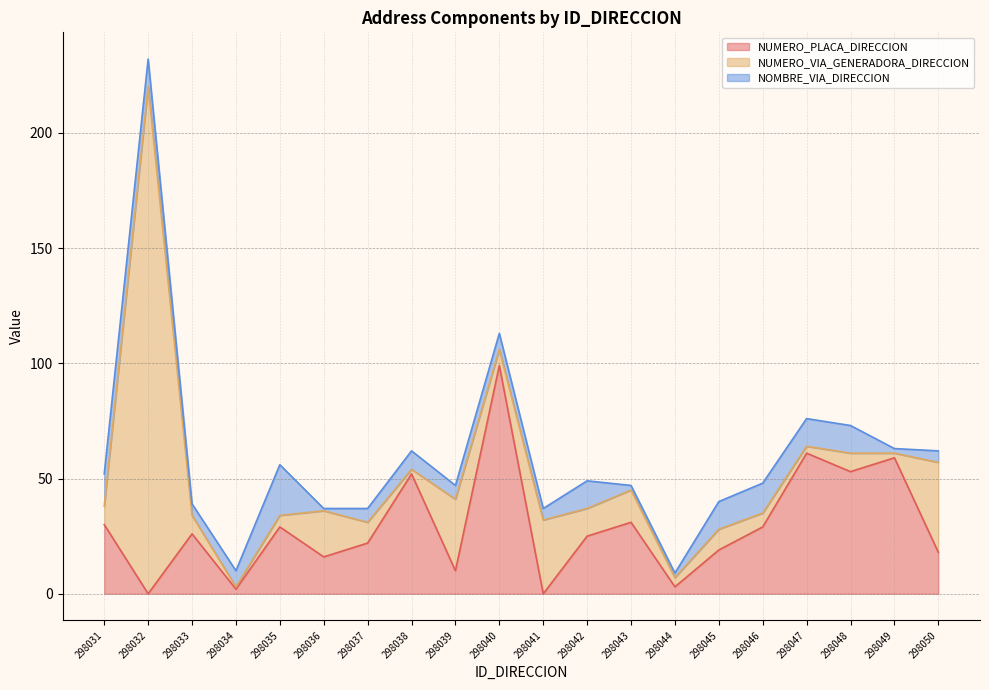

At which label is NUMERO_PLACA_DIRECCION closest to 49?

298038